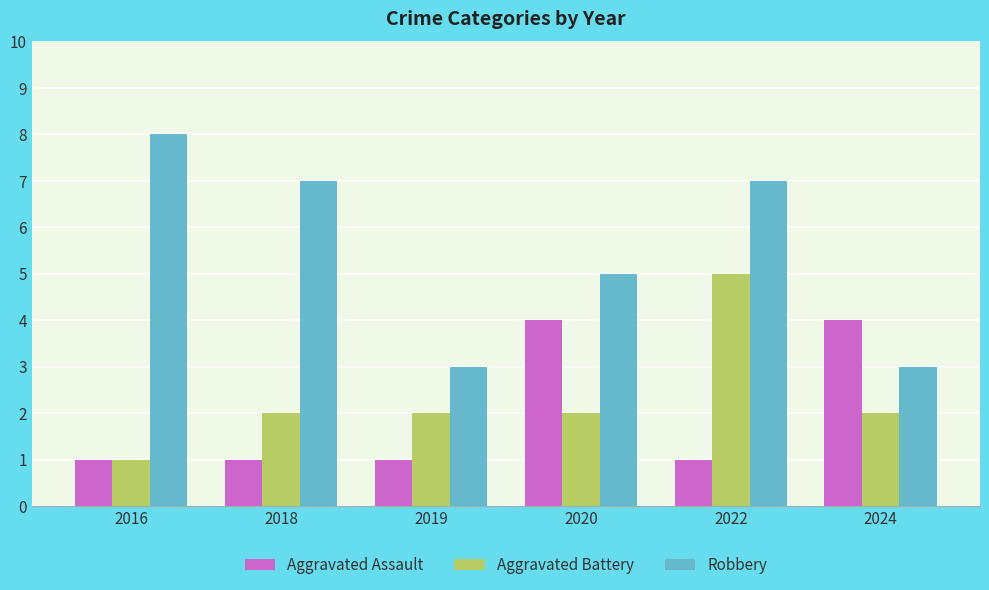

Which series has the largest total across all categories?

Robbery